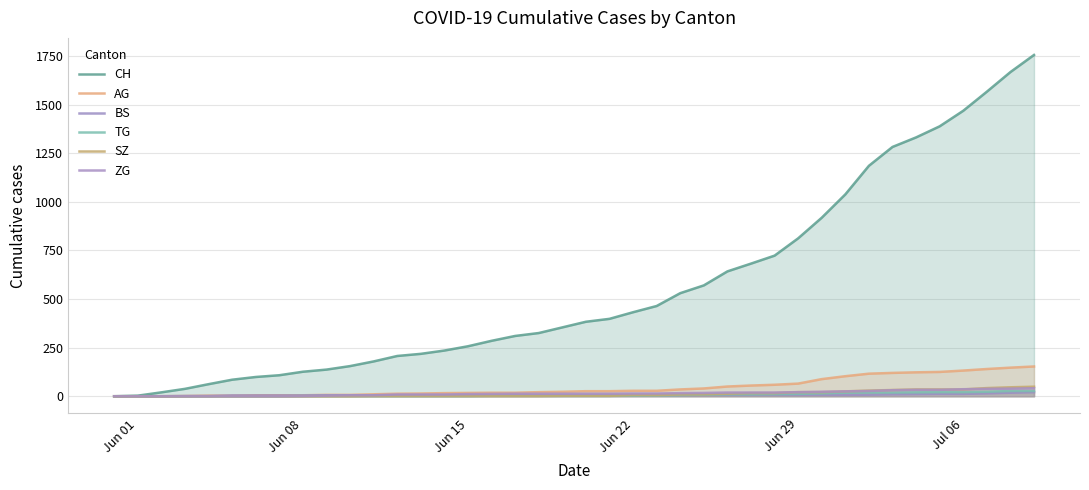

The ZG series shows -13 at Jun 29. True or false?

False